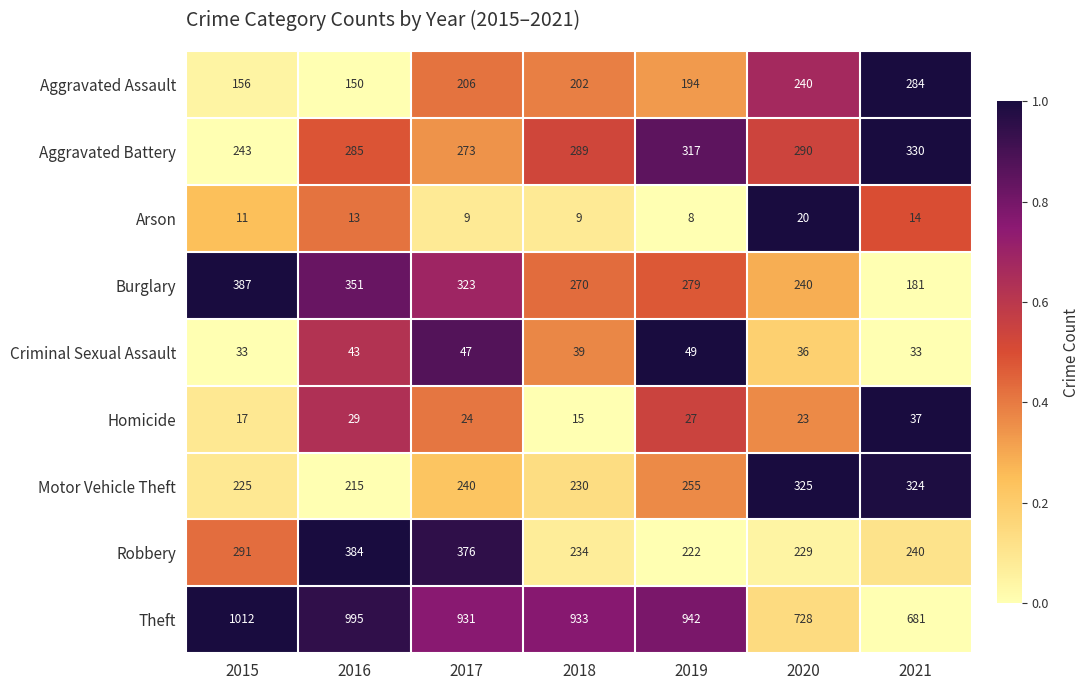

What is the difference between the maximum and minimum values in the Motor Vehicle Theft series?

110